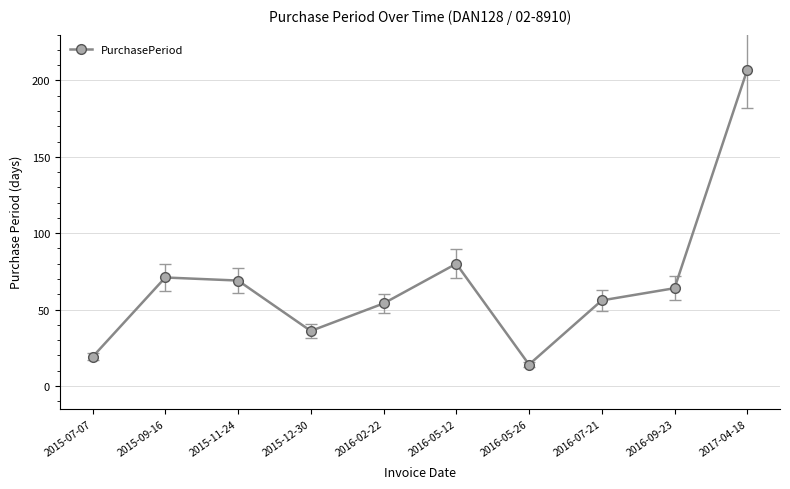

What is the label of the 5th point from the right?

2016-05-12